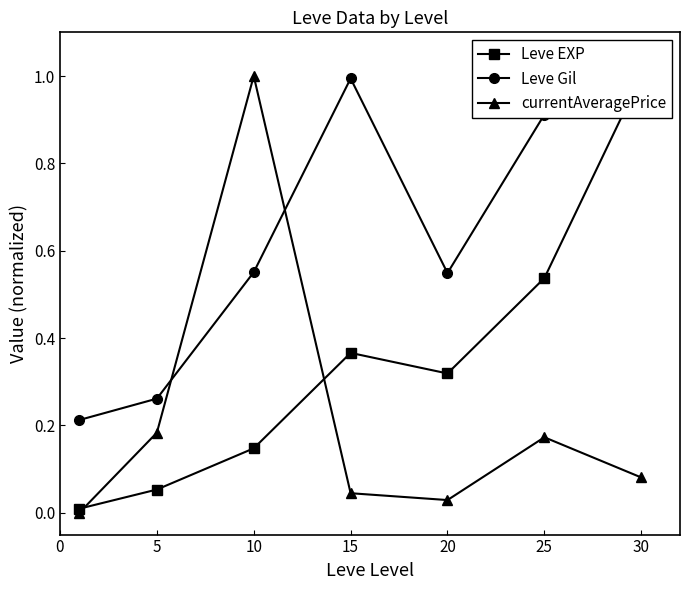

Read the Leve Gil value at 10.

0.6